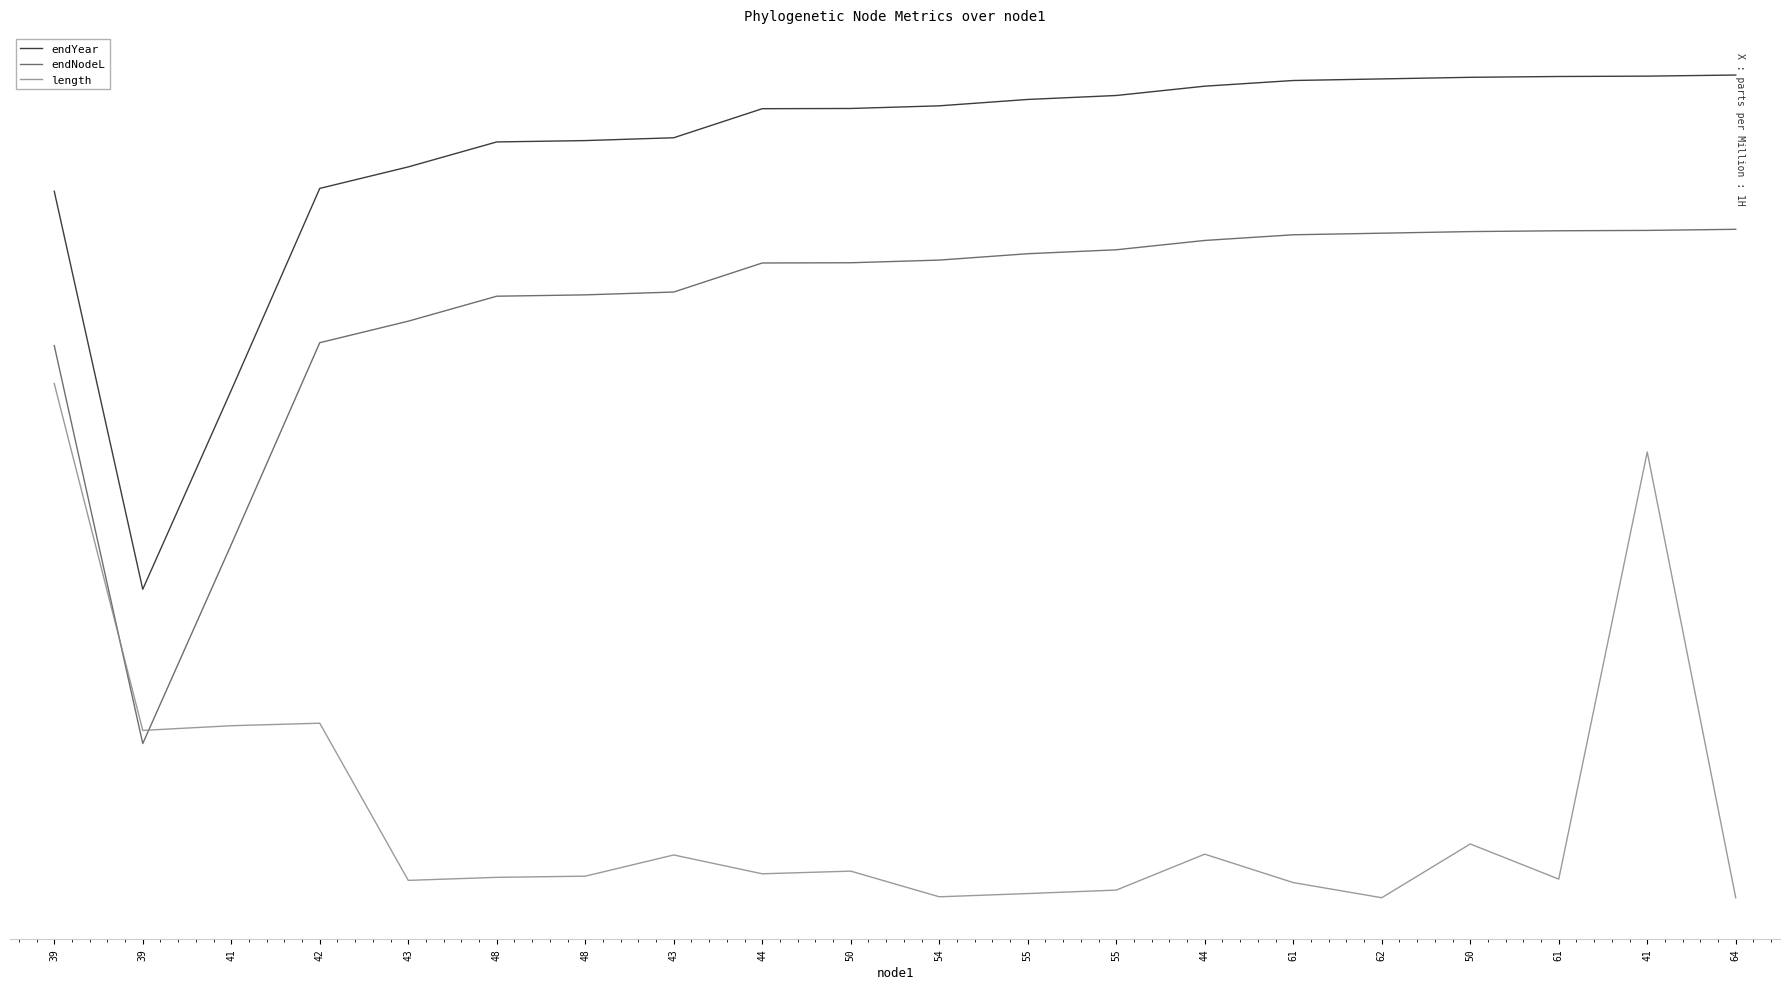

What is the value of the length point at the 3rd from the left?

-0.3